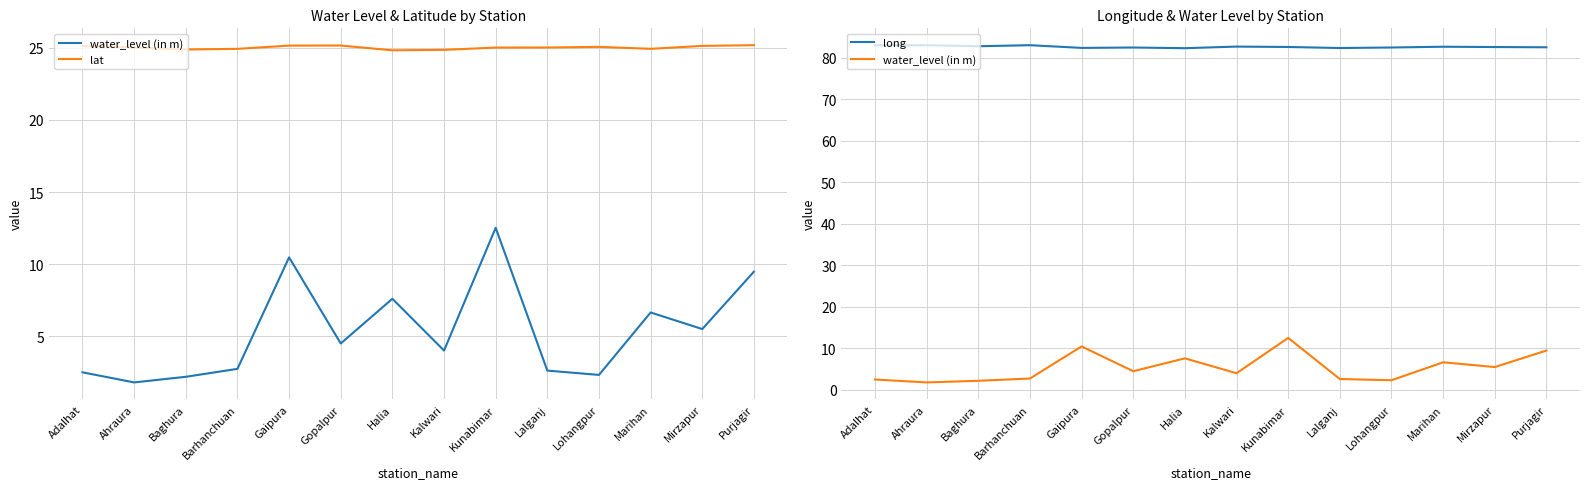

List the series in order of their overall mean, highest first.

long, lat, water_level (in m)